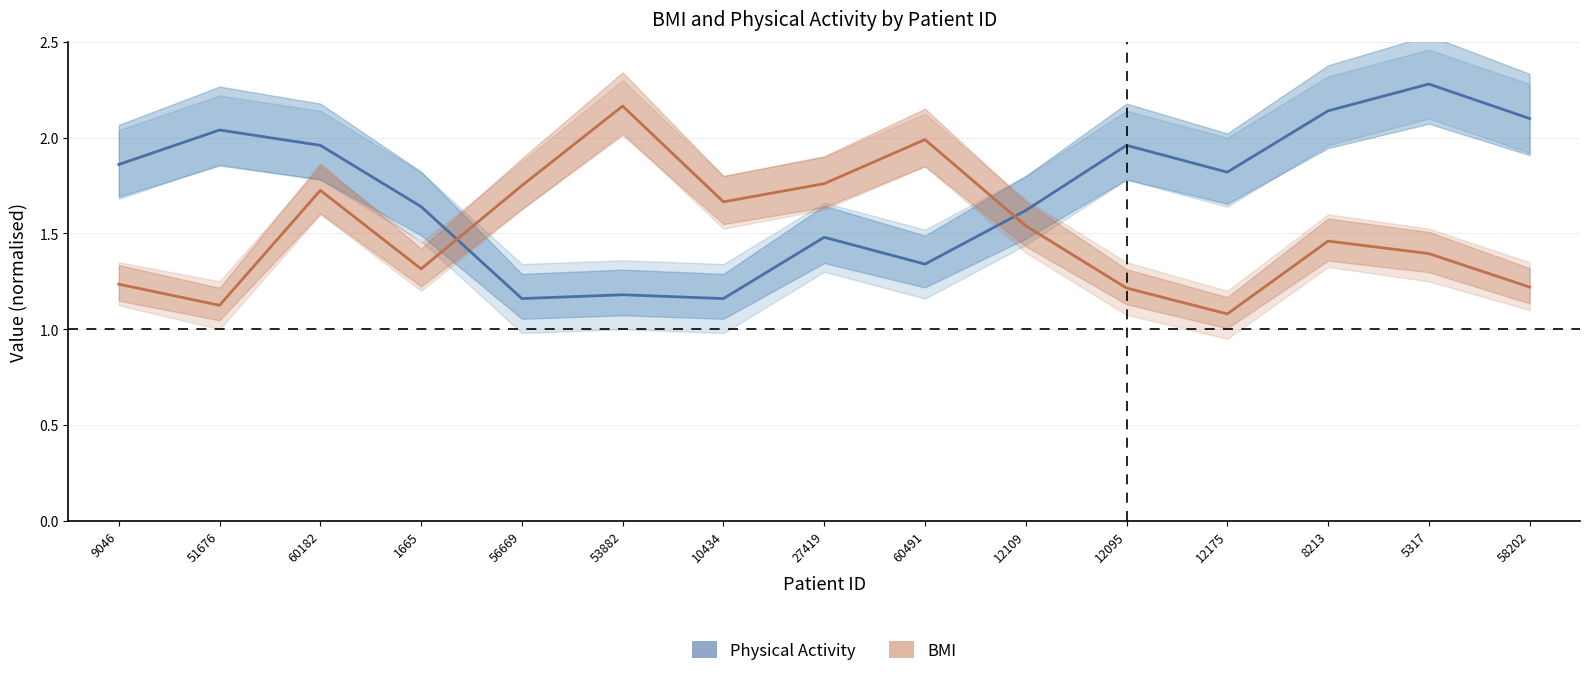

What are all the series names shown in the legend?

Physical Activity, BMI